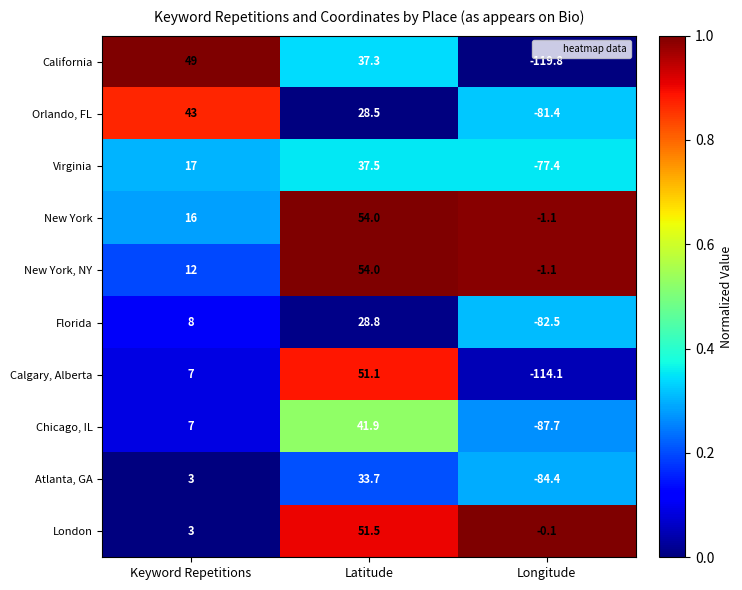

The value of Florida at Longitude is -55.0. True or false?

False